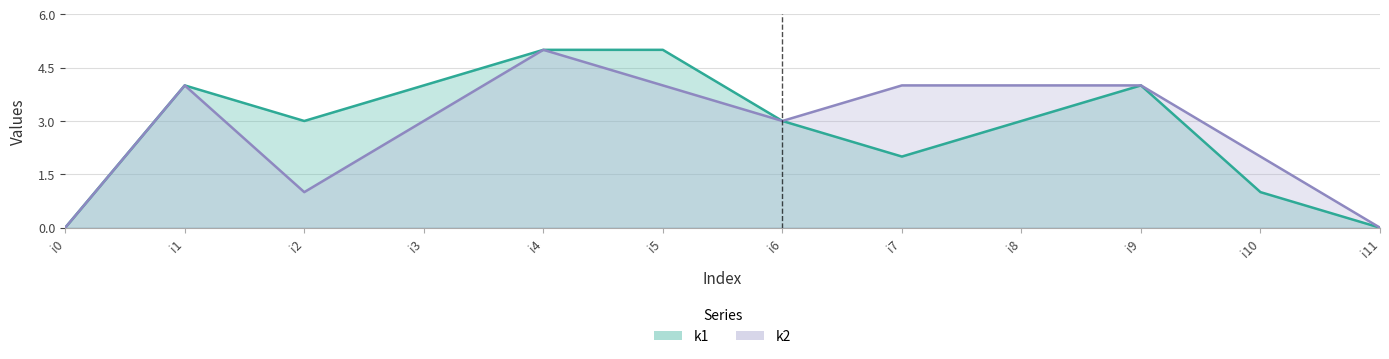

The k2 series shows 3 at i3. True or false?

True